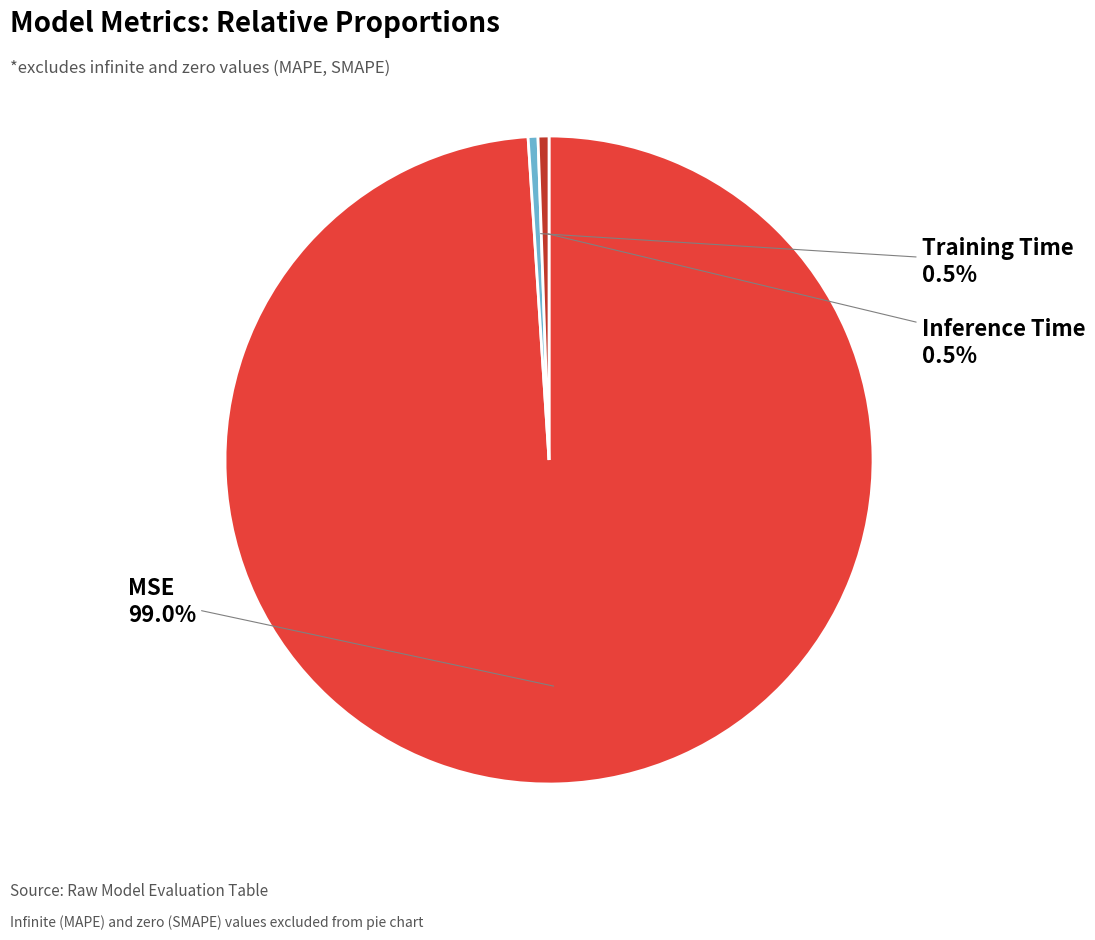

Is there any slice that represents more than half of the pie?

Yes